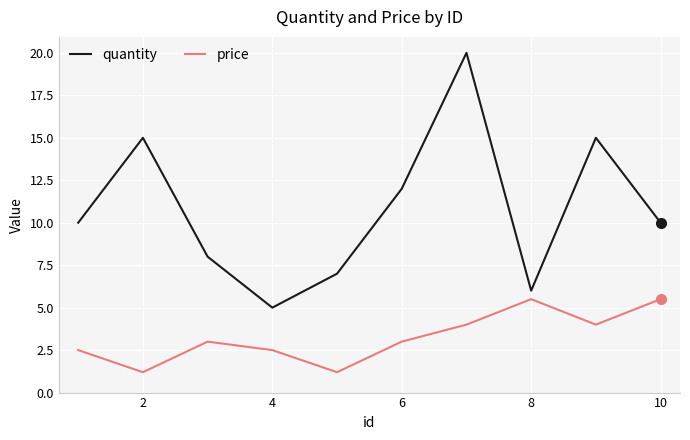

Which series has the widest spread of values?

quantity